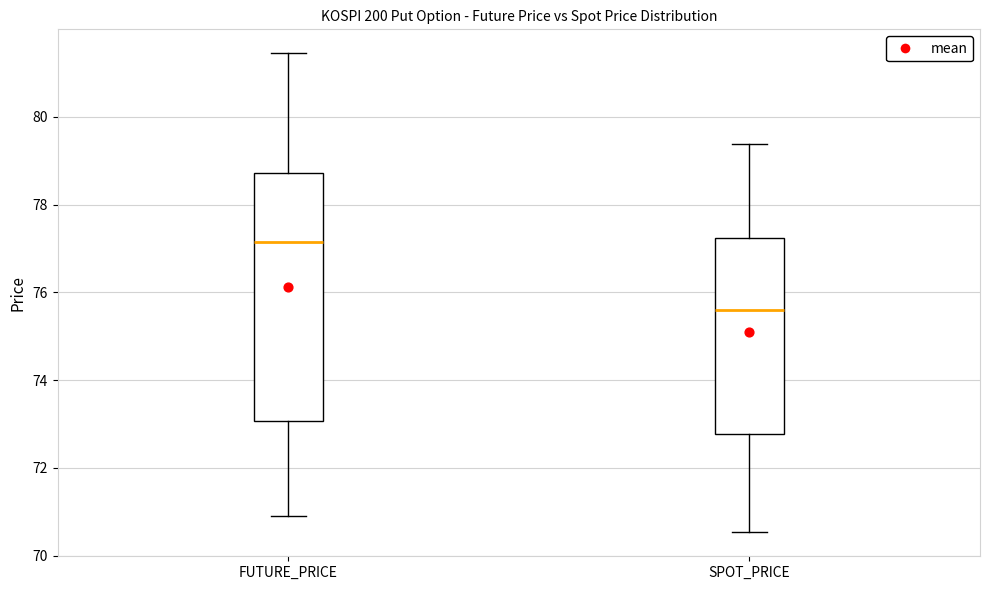

Reading left to right, transcribe this box plot: for each box, give where its median line is, the range the box spans, and where its two whiskers end, as read against the y-axis. The values are not printed on the chart, so give them approximately, as read against the axis.

FUTURE_PRICE: median 77.2, box 73.0 to 78.8, whiskers 71.0 to 81.4
SPOT_PRICE: median 75.6, box 72.8 to 77.2, whiskers 70.6 to 79.4